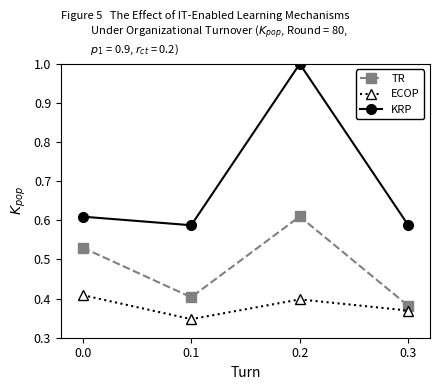

What is the maximum value shown in the chart?

1.0